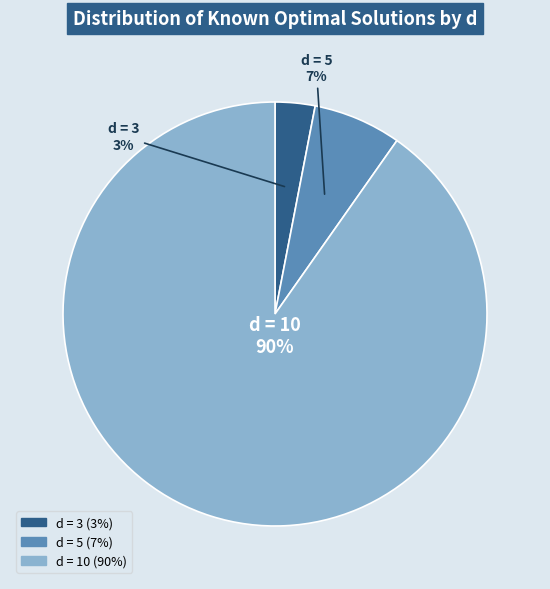

To the nearest percent, what is the difference between the largest and smallest slice percentages?

87%